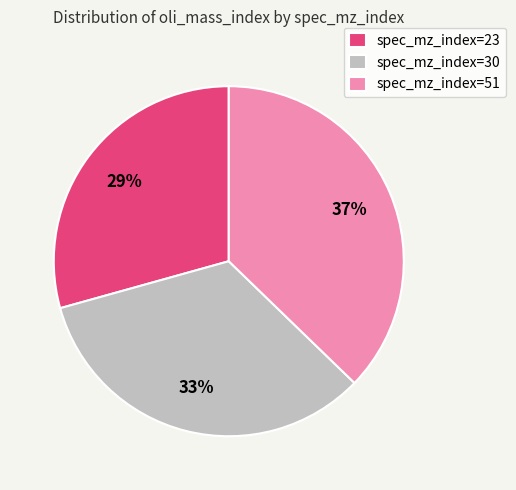

To the nearest percent, what is the difference between the largest and smallest slice percentages?

8%